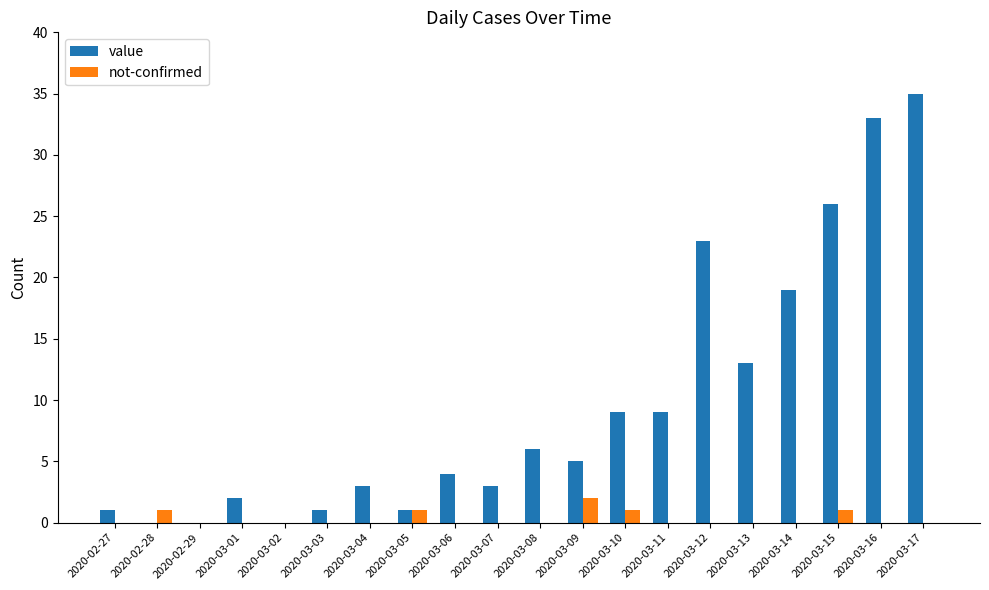

Which series changed the most between 2020-02-29 and 2020-03-10?

value